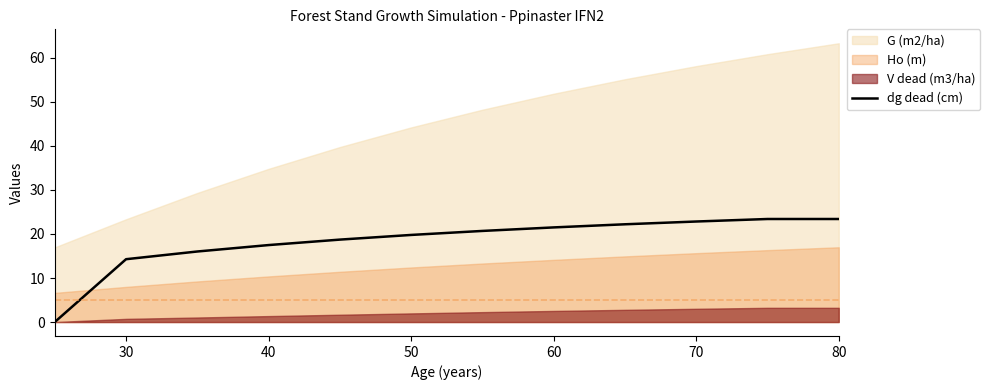

The value of dg dead (cm) at 40 is 17.5. True or false?

True